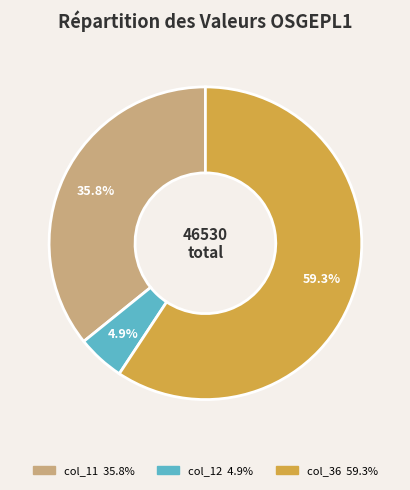

Does any single category account for the majority?

Yes